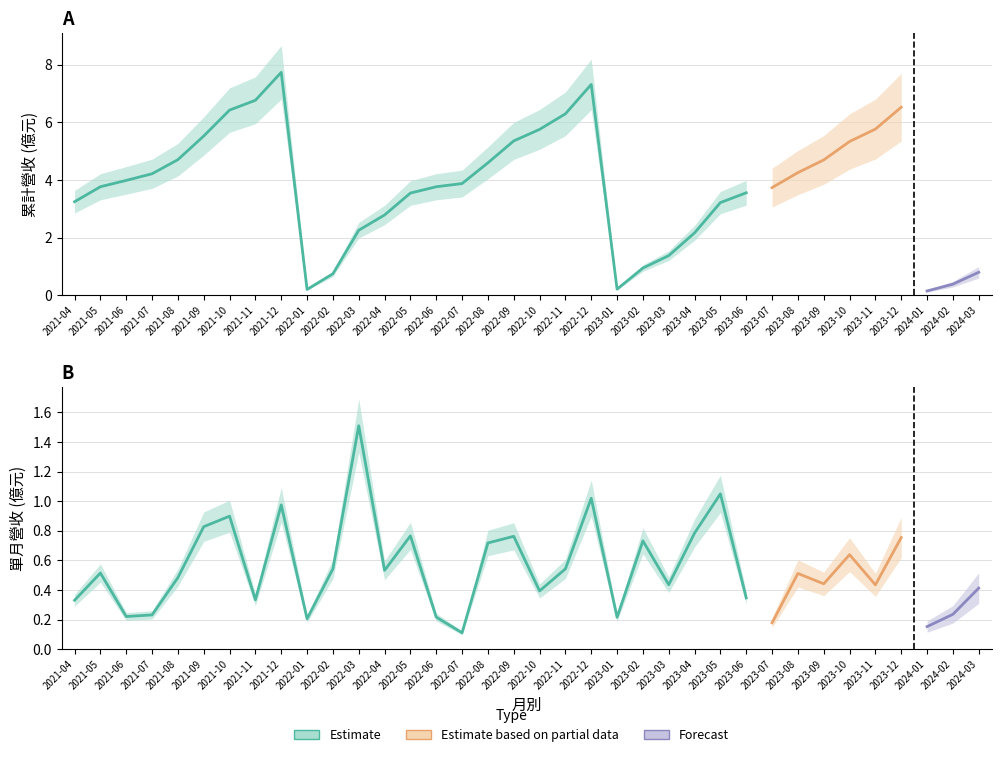

What is the greatest value displayed?

7.7